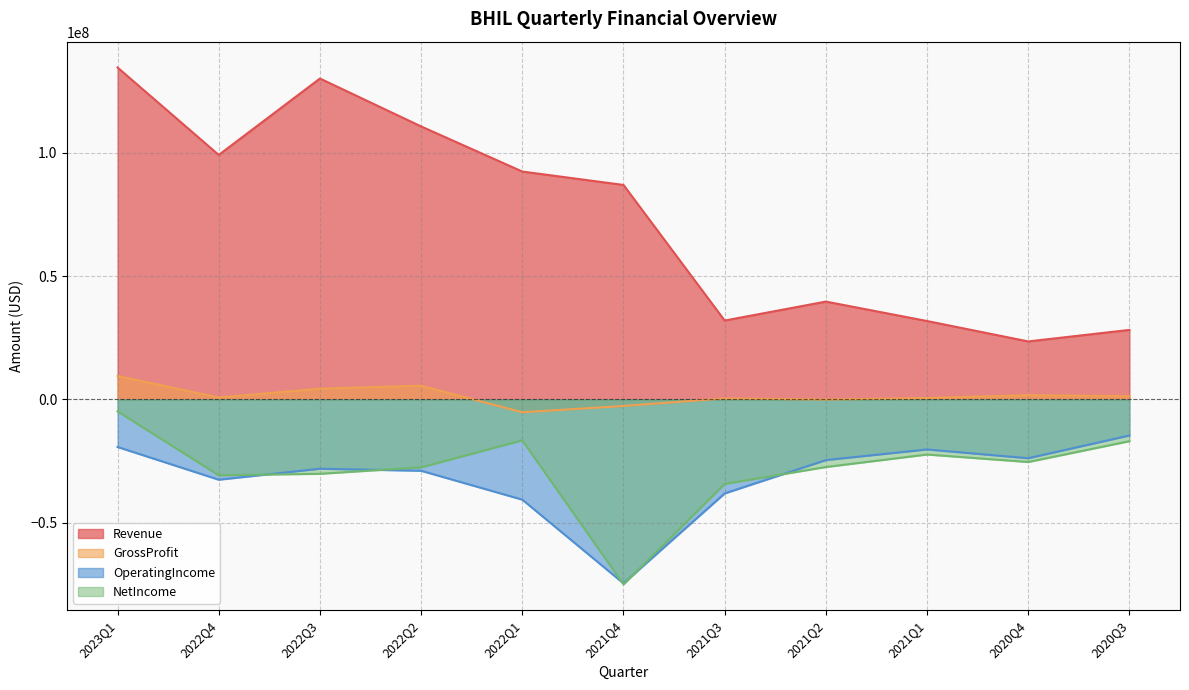

What is the approximate value of NetIncome at 2022Q3?

-30169000